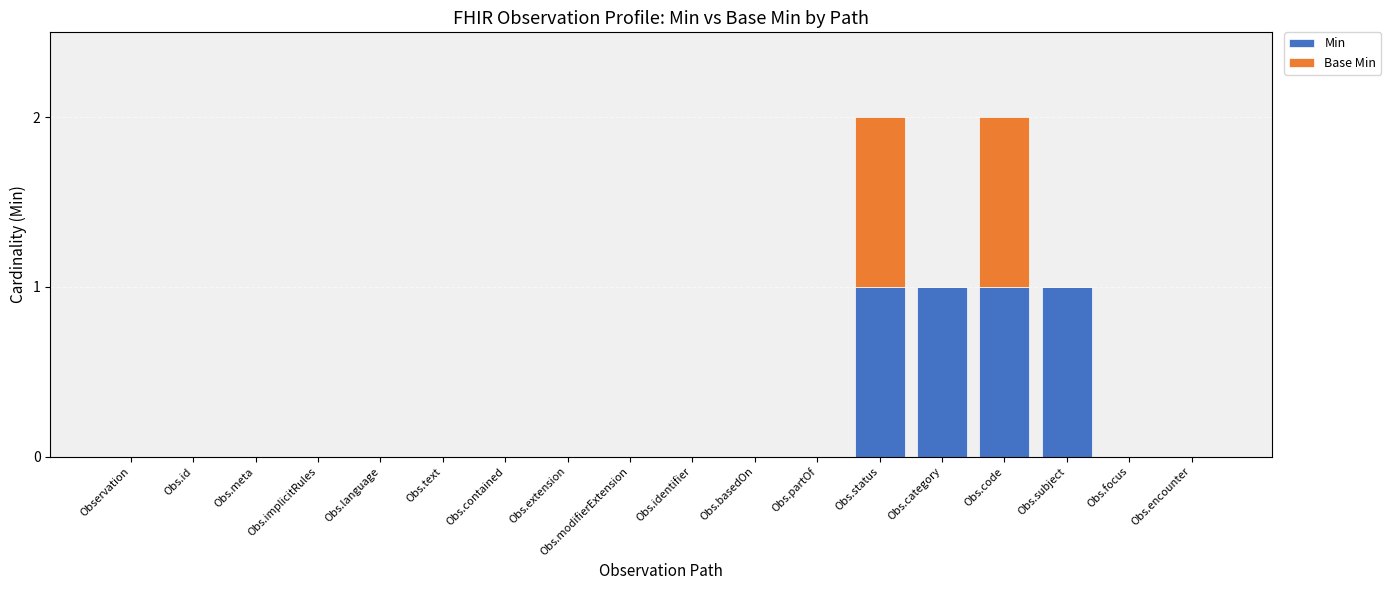

What is the sum of all Min values?

4